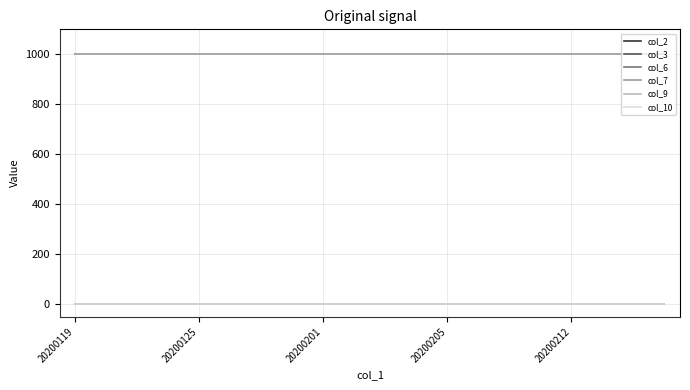

What is the label of the 8th point from the right?

20200205